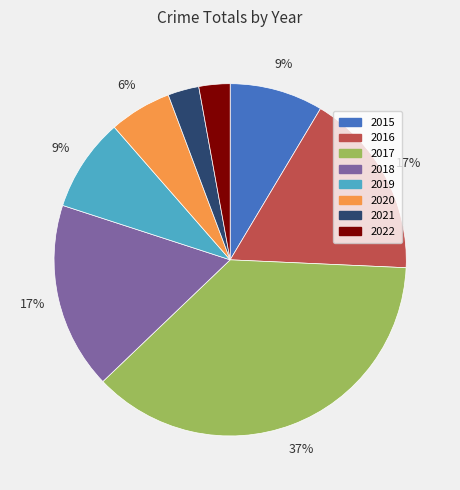

Which category has the biggest portion of the pie?

2017